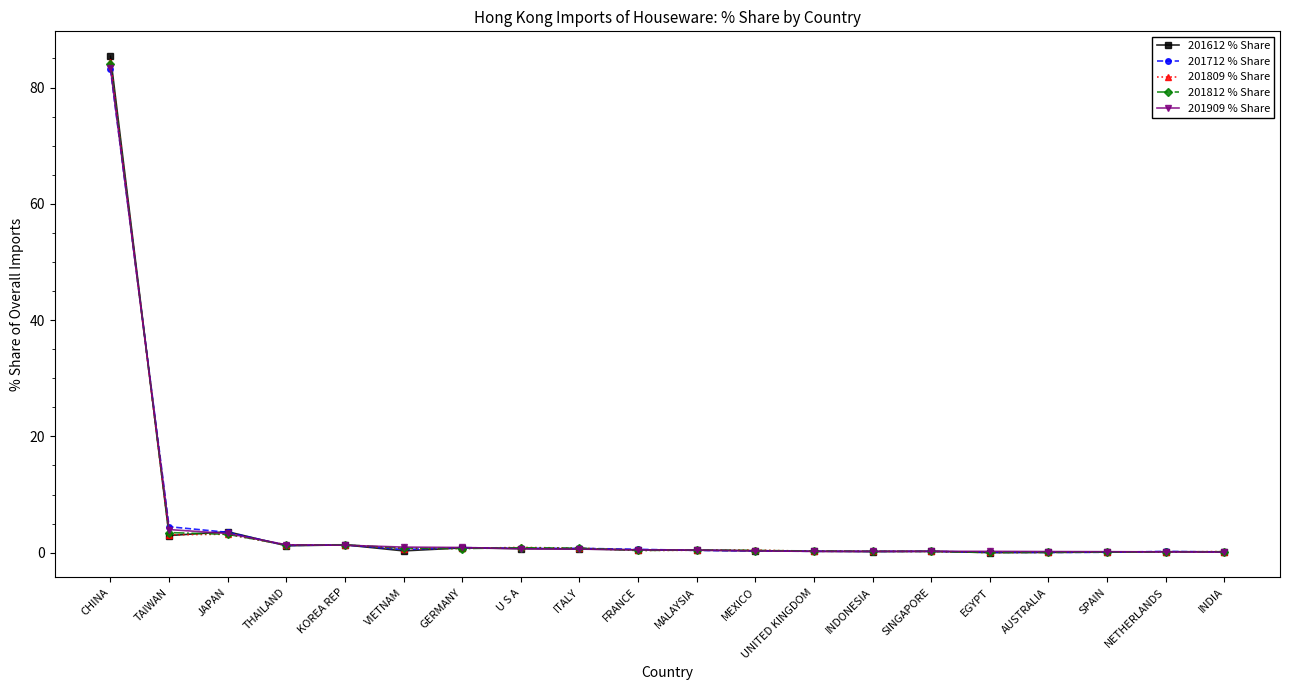

True or false: 201809 % Share and 201909 % Share intersect in this chart.

True